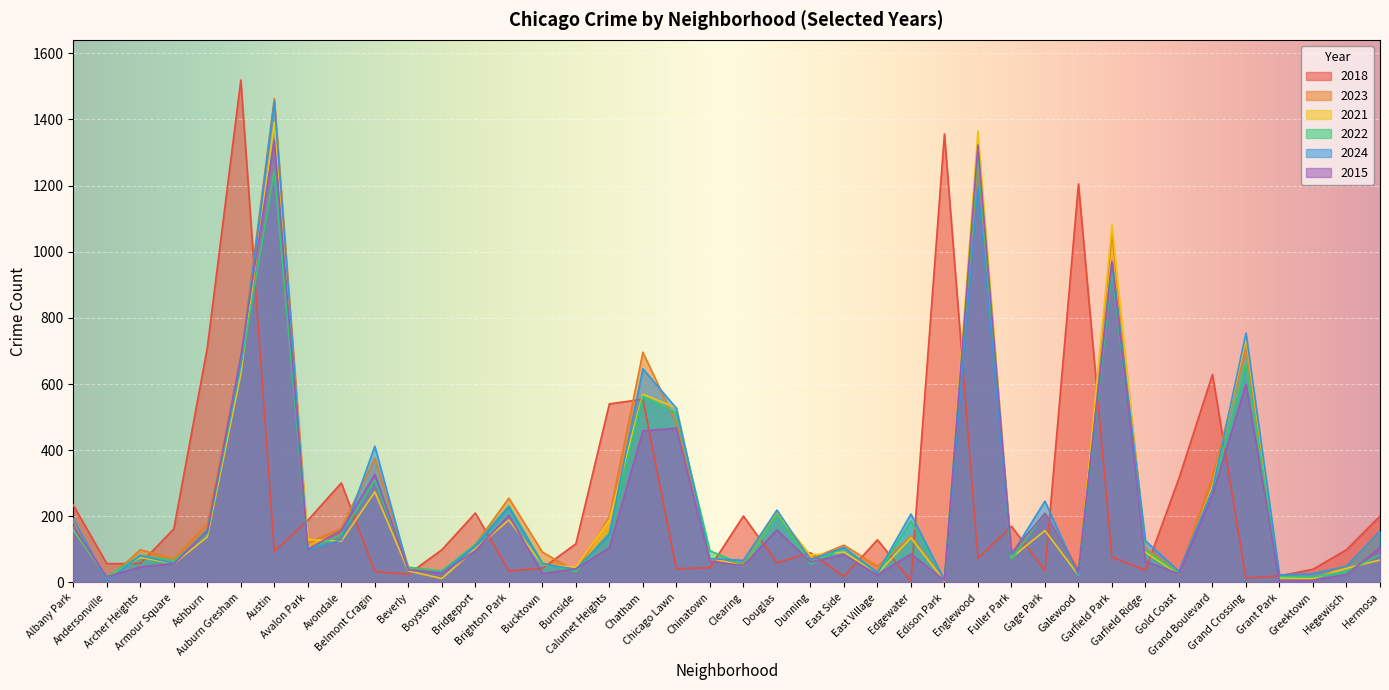

True or false: 2015 has a value of 1323 at Englewood.

True